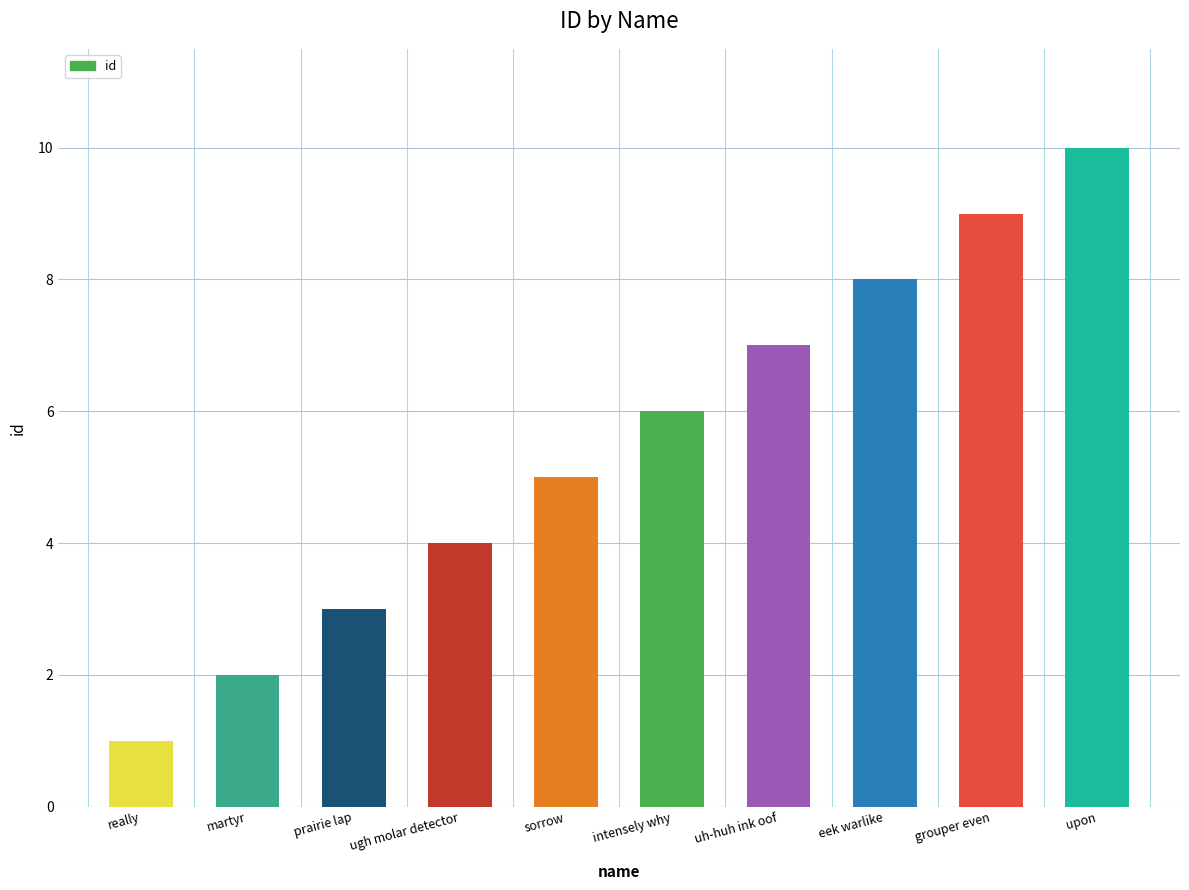

Between grouper even and intensely why, which is larger?

grouper even